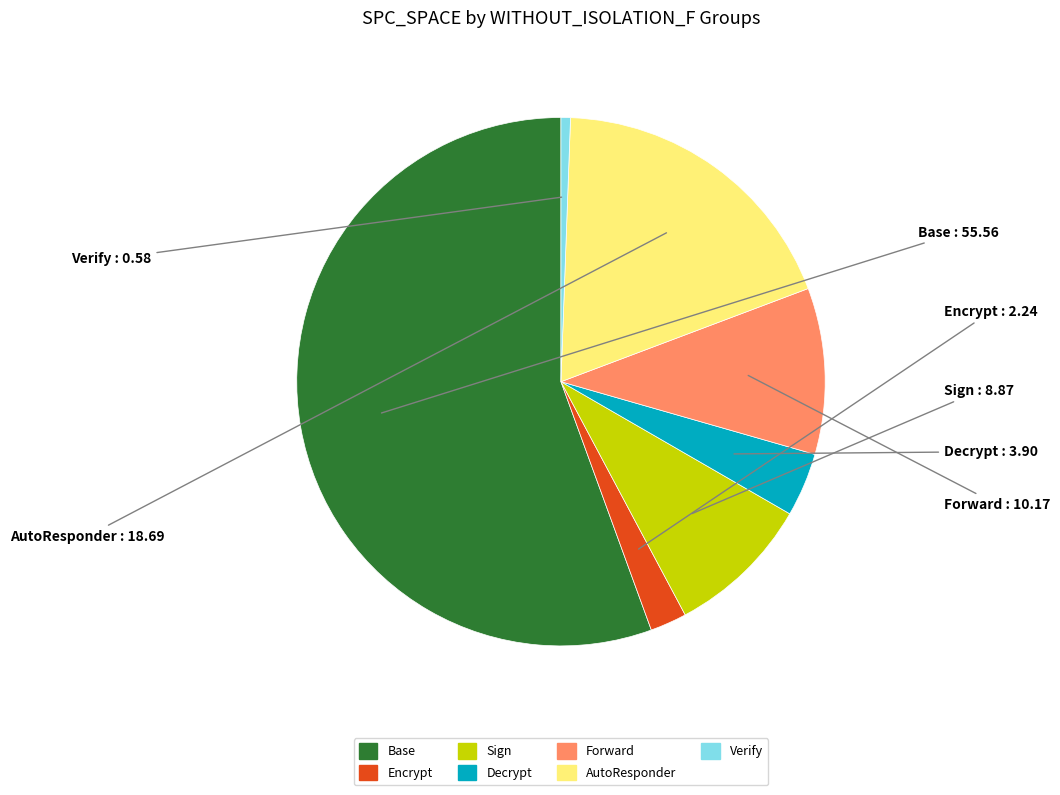

Is there any slice that represents more than half of the pie?

Yes